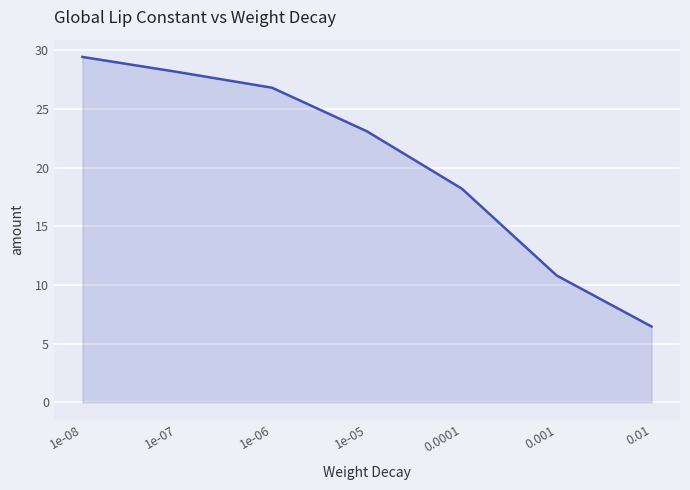

Approximately how many times larger is the value at 1e-06 compared to 1e-07?

1.0